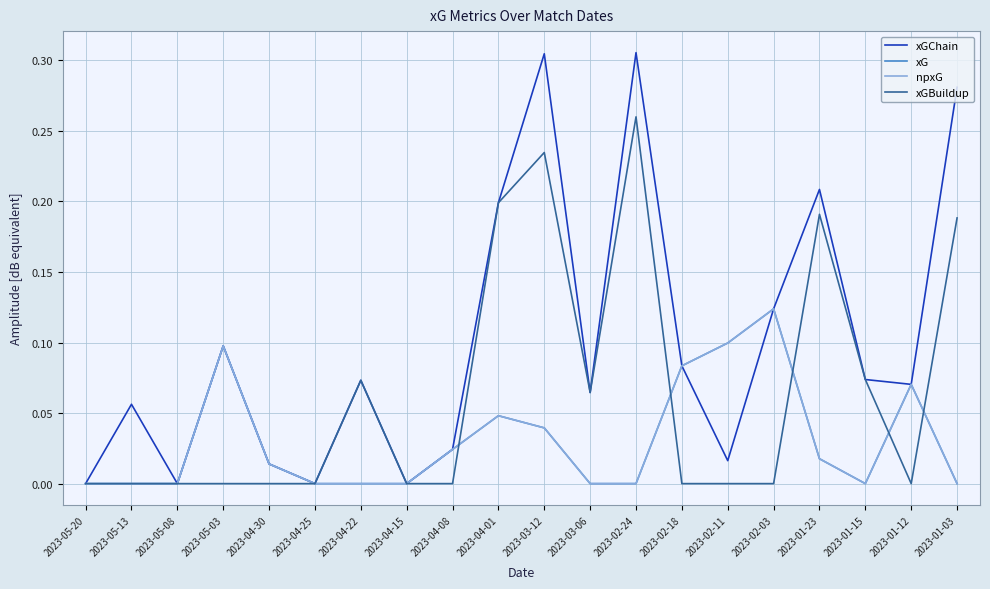

Is this an area chart (filled region under the line)?

No